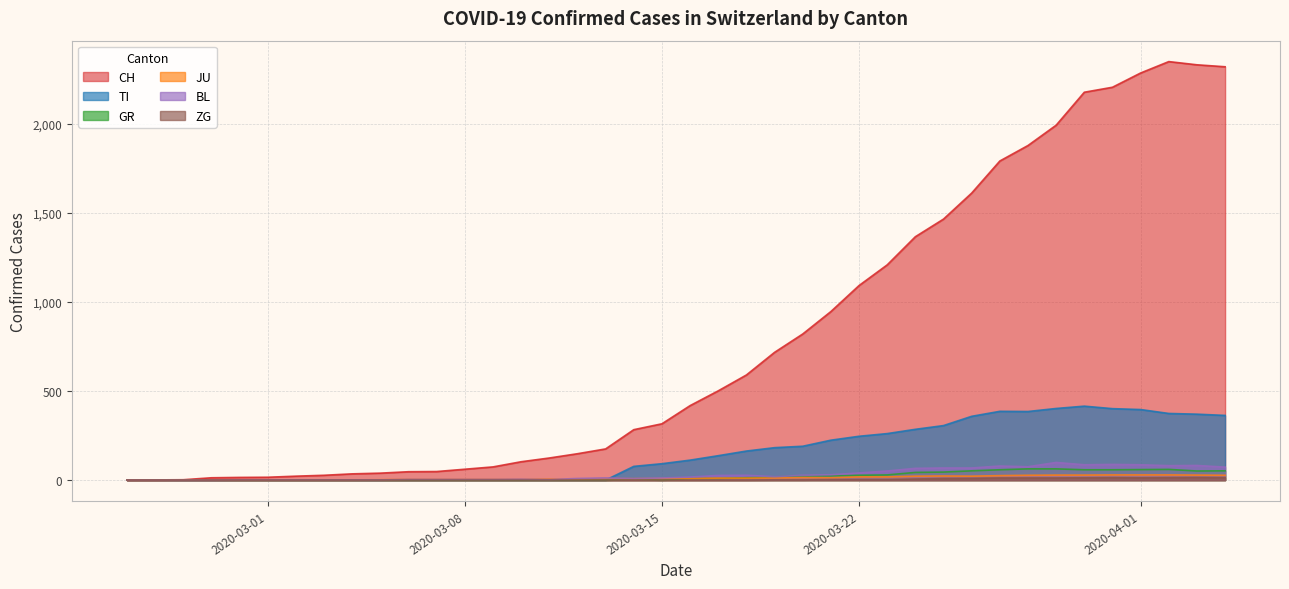

The value of JU at 2020-03-24 is 29. True or false?

False